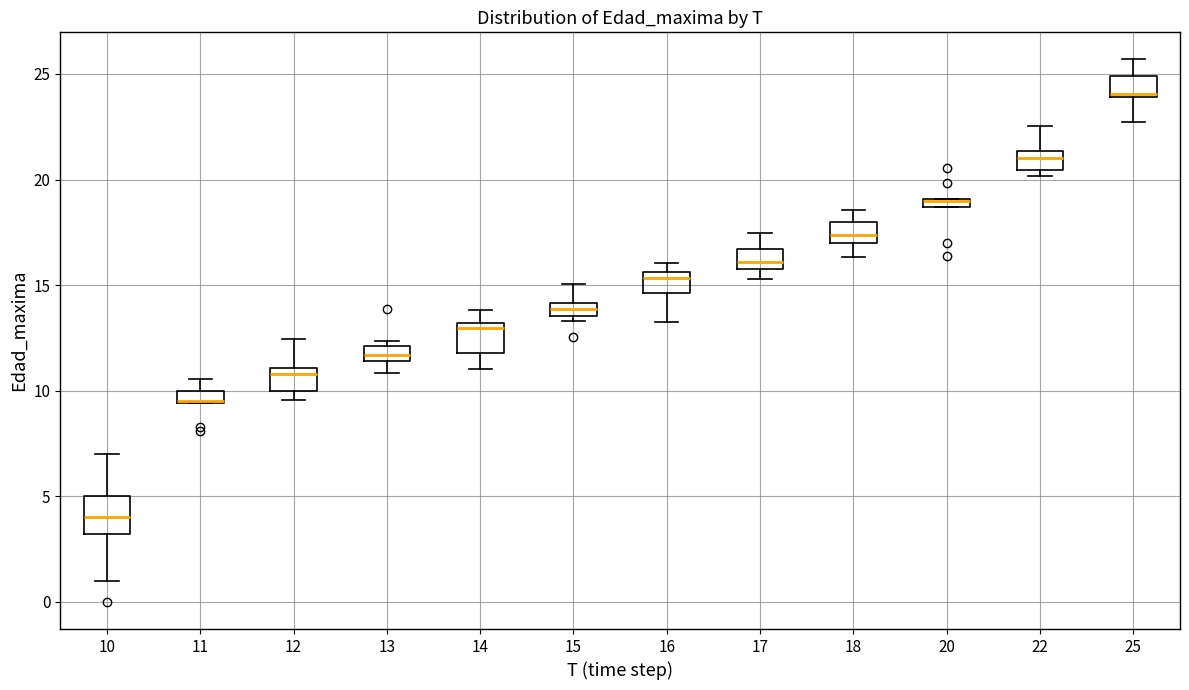

Where is the upper edge of the box at x = 22 on the y-axis? The values are not printed on the chart, so give them approximately, as read against the axis.

21.5